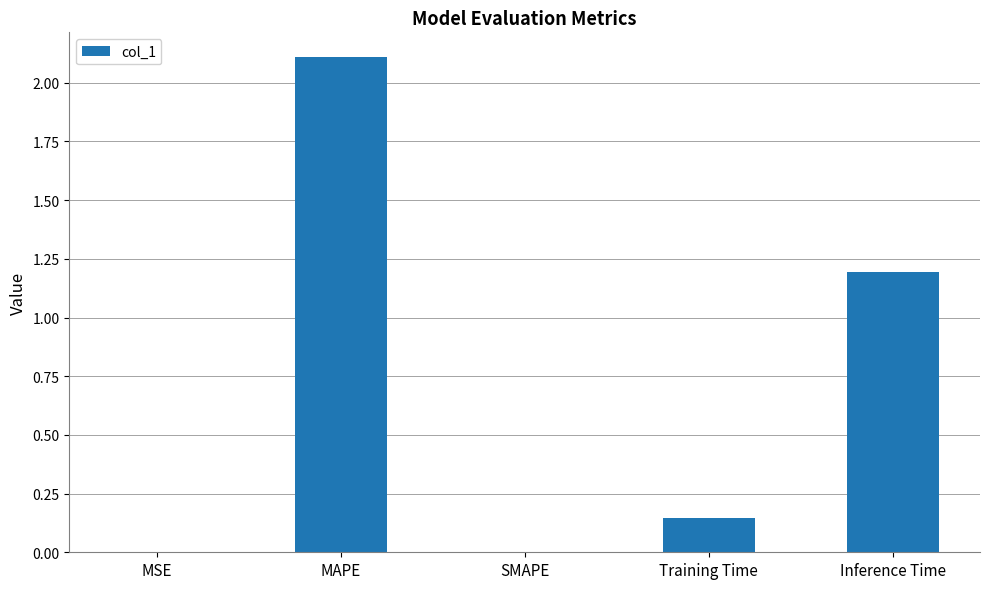

Between SMAPE and Training Time, which is larger?

Training Time